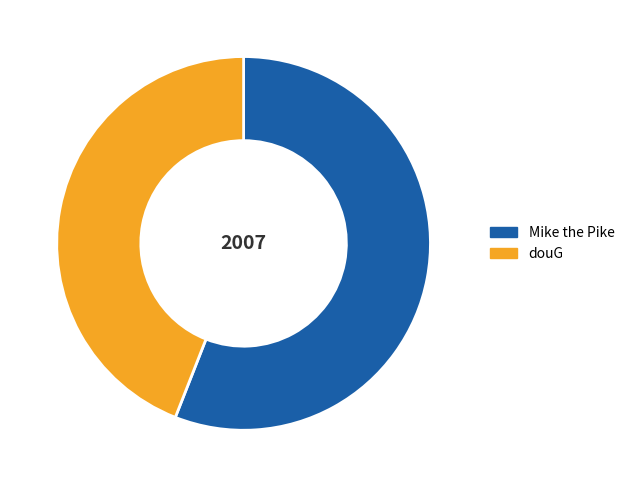

Is the sum of Mike the Pike and douG greater than half?

Yes